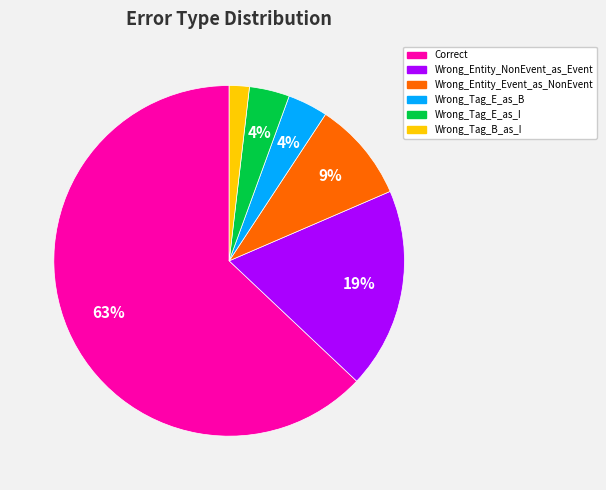

Which slice is the smallest?

Wrong_Tag_B_as_I